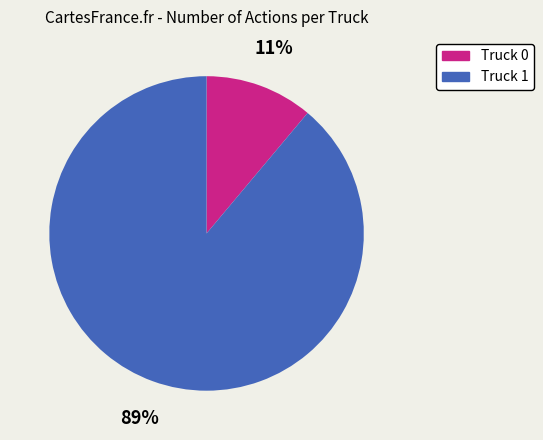

What is the majority slice?

Truck 1